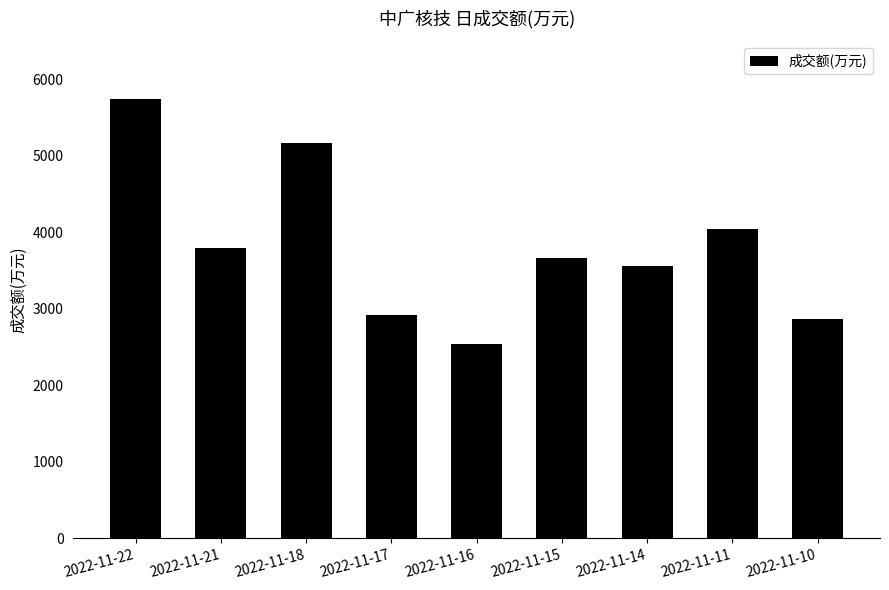

What is the maximum value shown in the chart?

5750